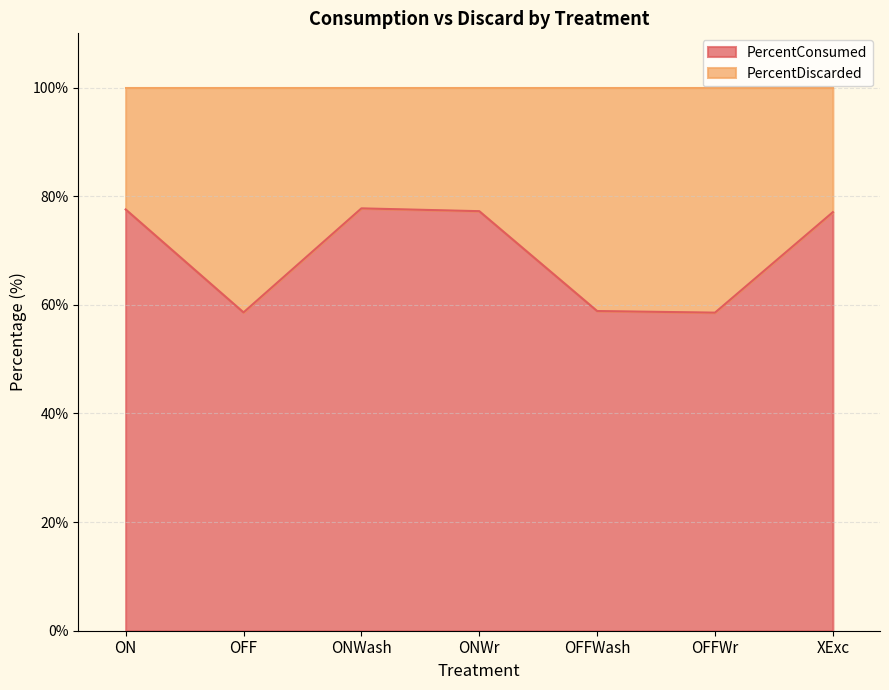

What is the average value?

69.4